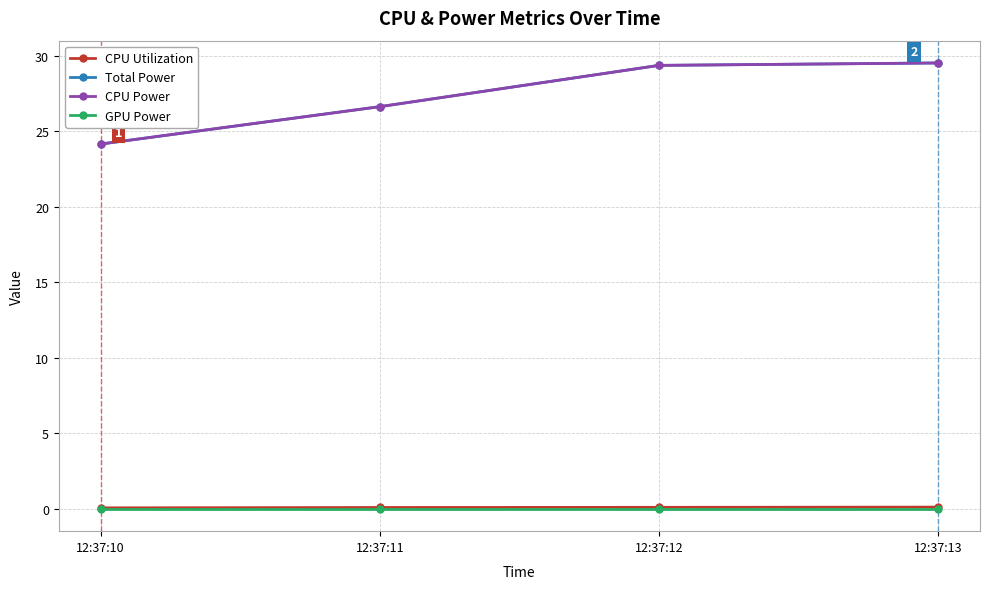

True or false: CPU Utilization and GPU Power cross at least once.

False